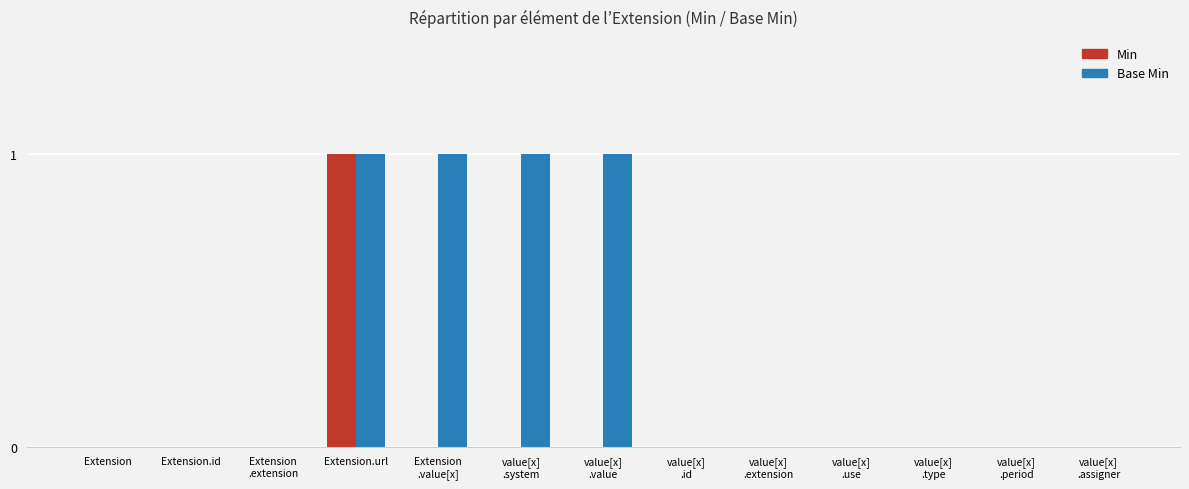

Reading left to right, what are all the values shown in this chart?

Min: 0	0	0	1	0	0	0	0	0	0	0	0	0
Base Min: 0	0	0	1	1	1	1	0	0	0	0	0	0